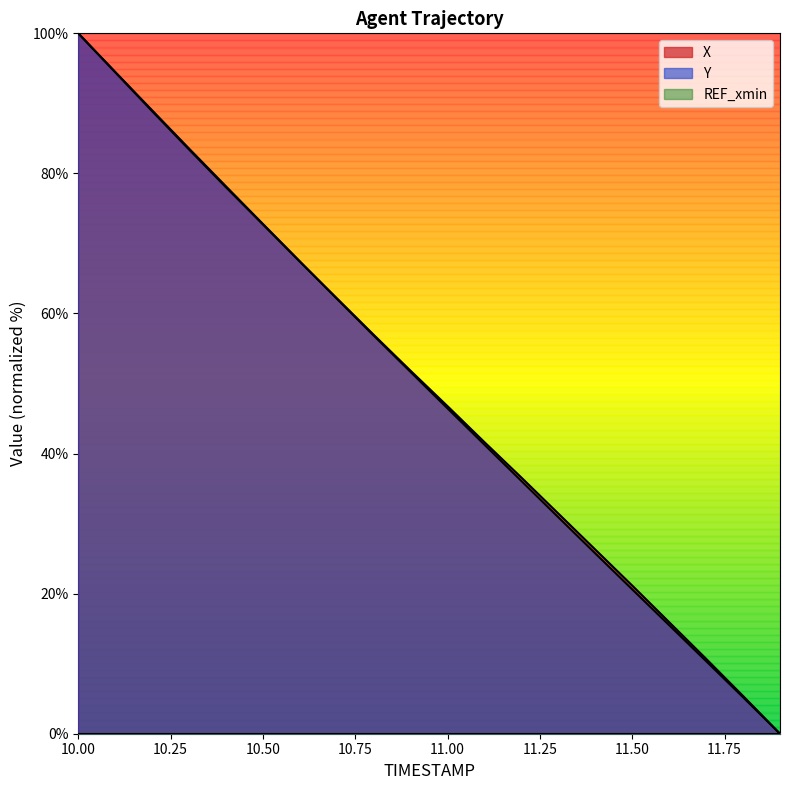

Rank the series by their maximum value, from lowest to highest.

X, Y